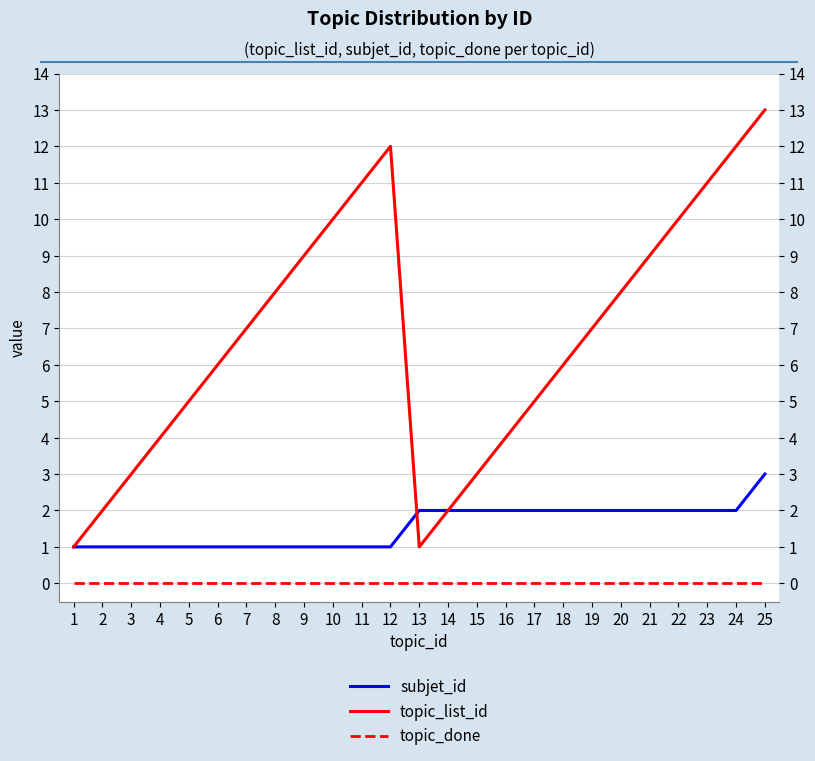

Where is the first local maximum for topic_list_id?

12